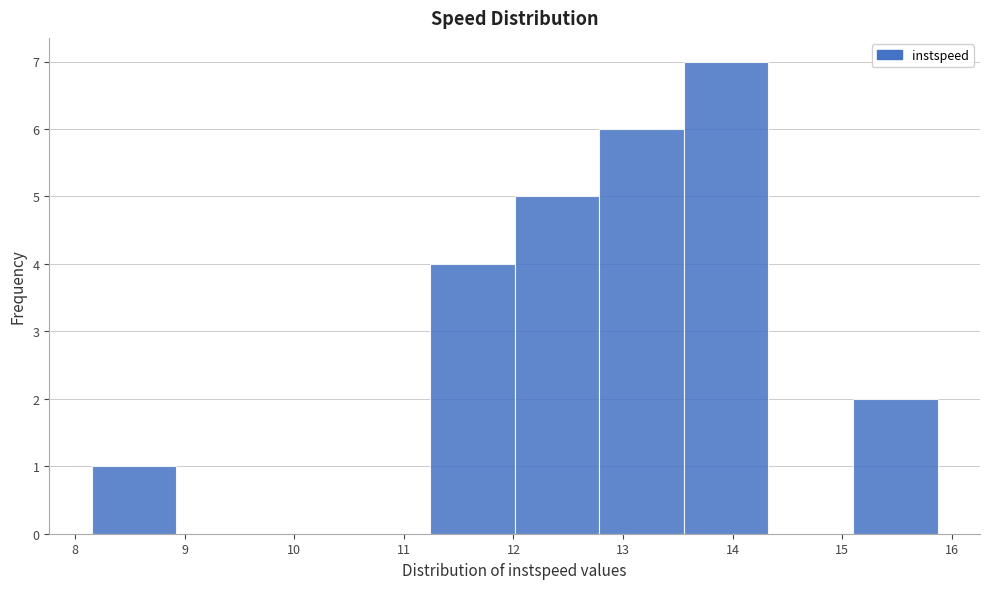

Which range on the x-axis has the tallest bar?

13.6 to 14.3